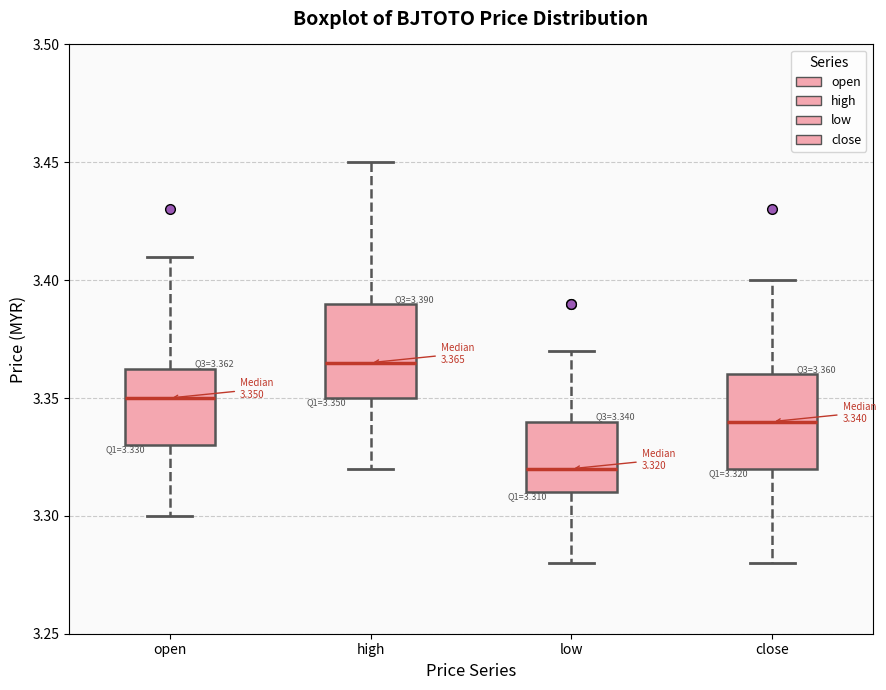

Which box's median line is the lowest?

low